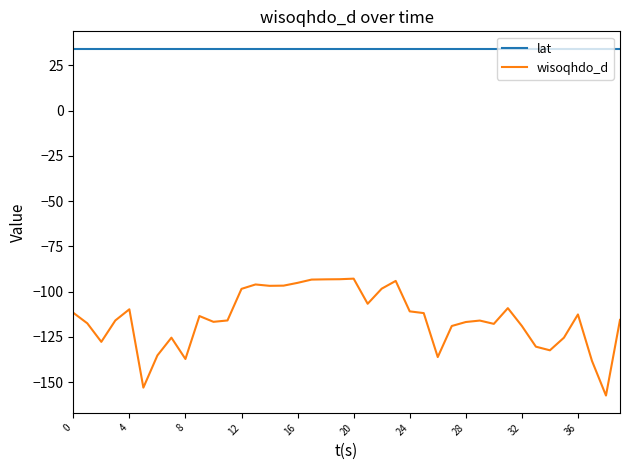

Which series has the largest total across all categories?

lat